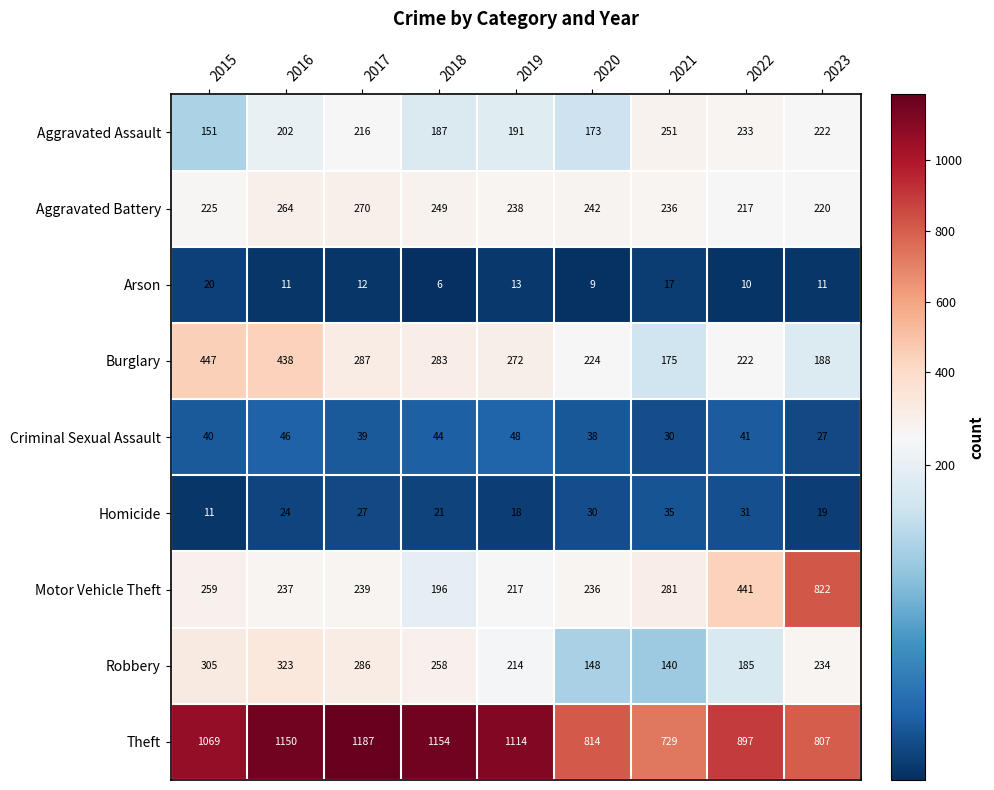

What is the total value across all series at 2018?

2398